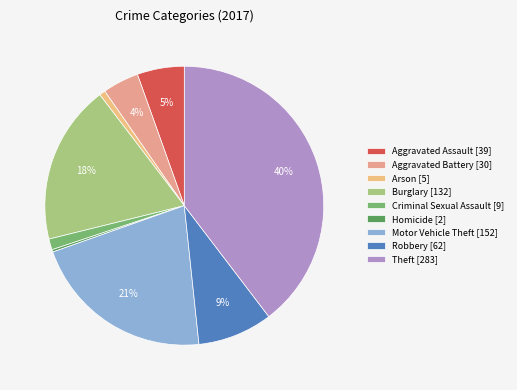

How many slices are in this pie chart?

9